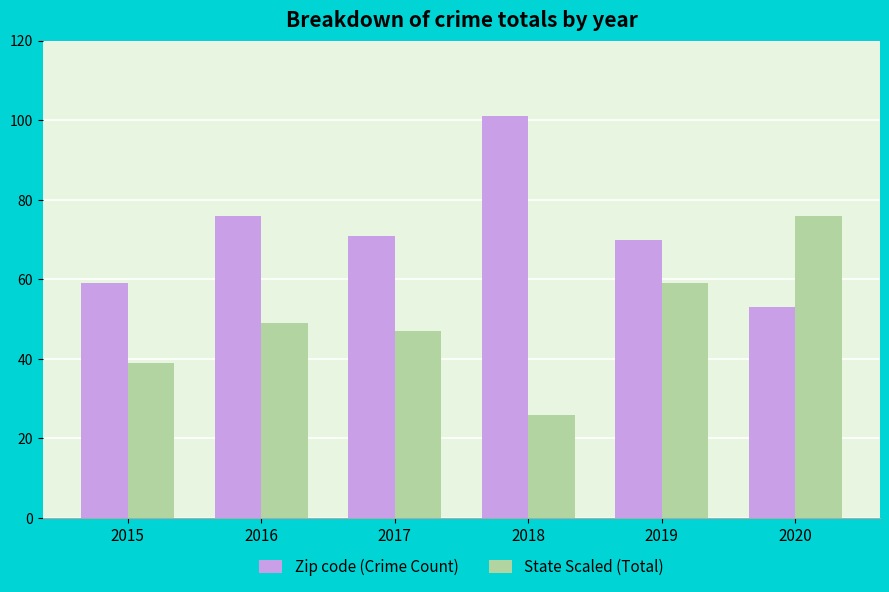

Reading right to left, what are all the values shown in this chart?

Zip code (Crime Count): 2020=53	2019=70	2018=101	2017=71	2016=76	2015=59
State Scaled (Total): 2020=76	2019=59	2018=26	2017=47	2016=49	2015=39